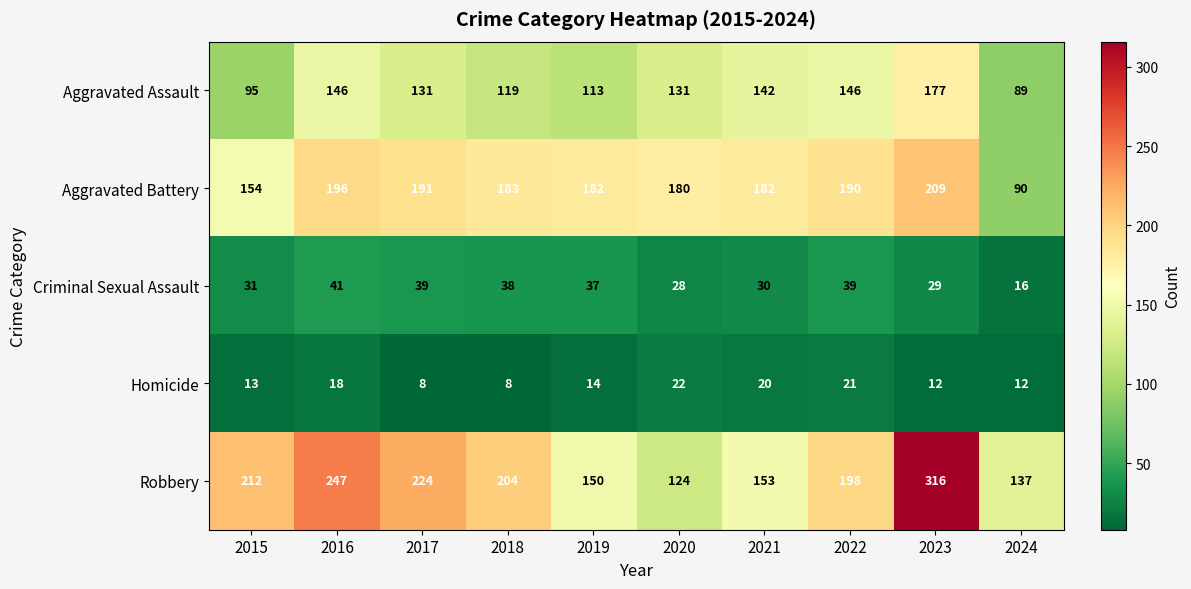

What is the total value across all series at 2019?

496